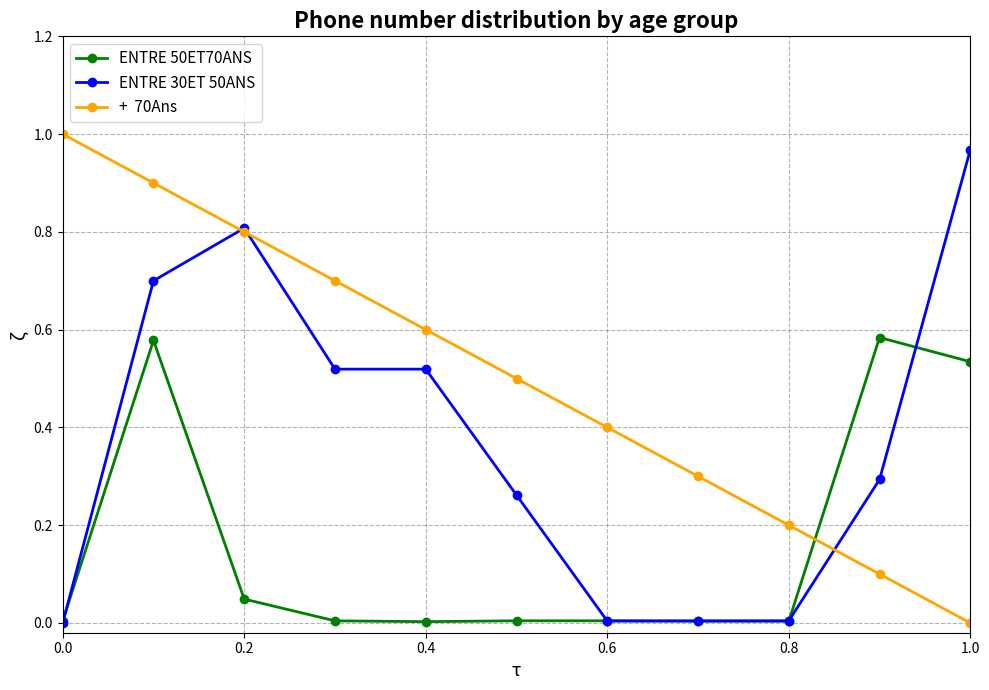

How many data points does each series have?

11